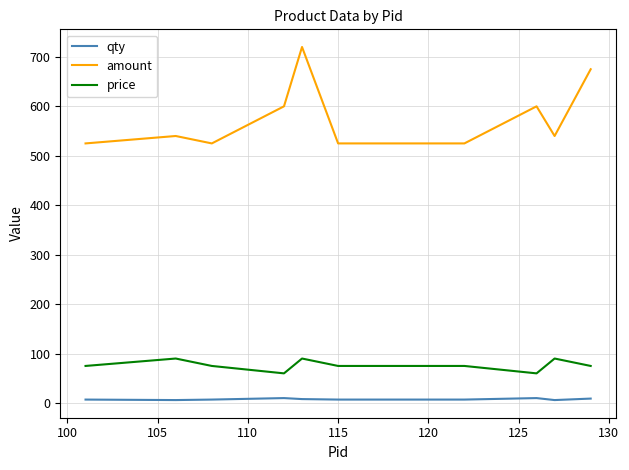

True or false: amount and price intersect in this chart.

False